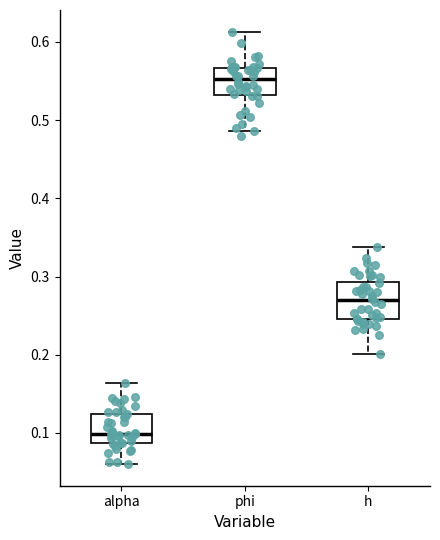

Reading left to right, read every box against the y-axis: the position of its median line, the range the box covers, and the ends of its whiskers. The values are not printed on the chart, so give them approximately, as read against the axis.

alpha: median 0.10, box 0.09 to 0.12, whiskers 0.06 to 0.16
phi: median 0.55, box 0.53 to 0.57, whiskers 0.49 to 0.61
h: median 0.27, box 0.25 to 0.29, whiskers 0.20 to 0.34